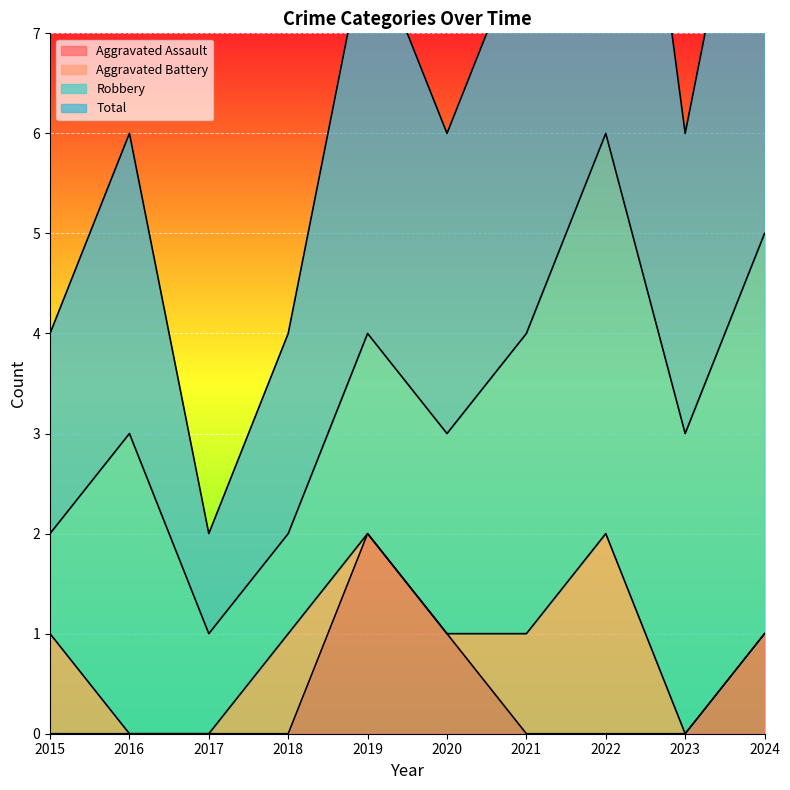

True or false: Aggravated Assault has a value of 0 at 2015.

True